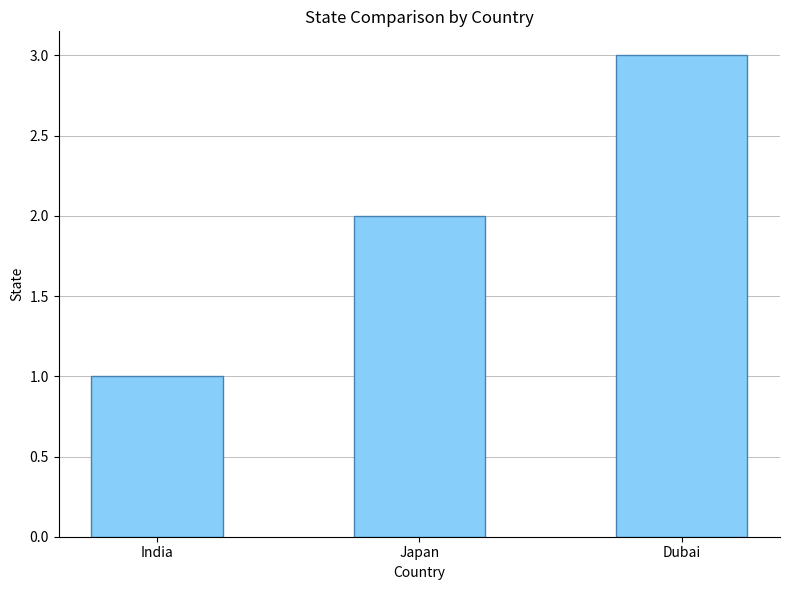

List the labels in order of value, smallest first.

India, Japan, Dubai